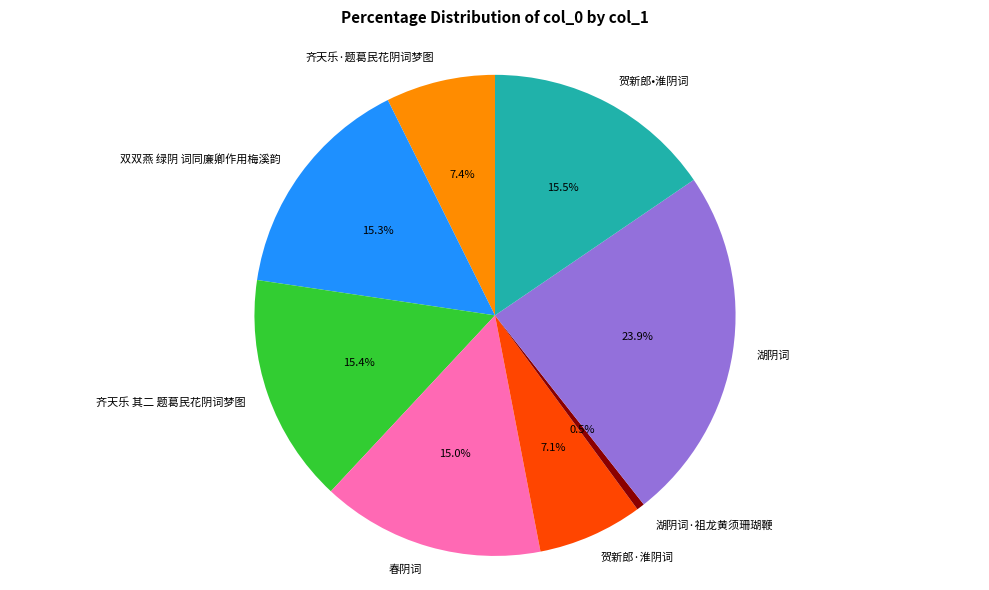

Is the sum of 贺新郎•淮阴词 and 春阴词 greater than half?

No